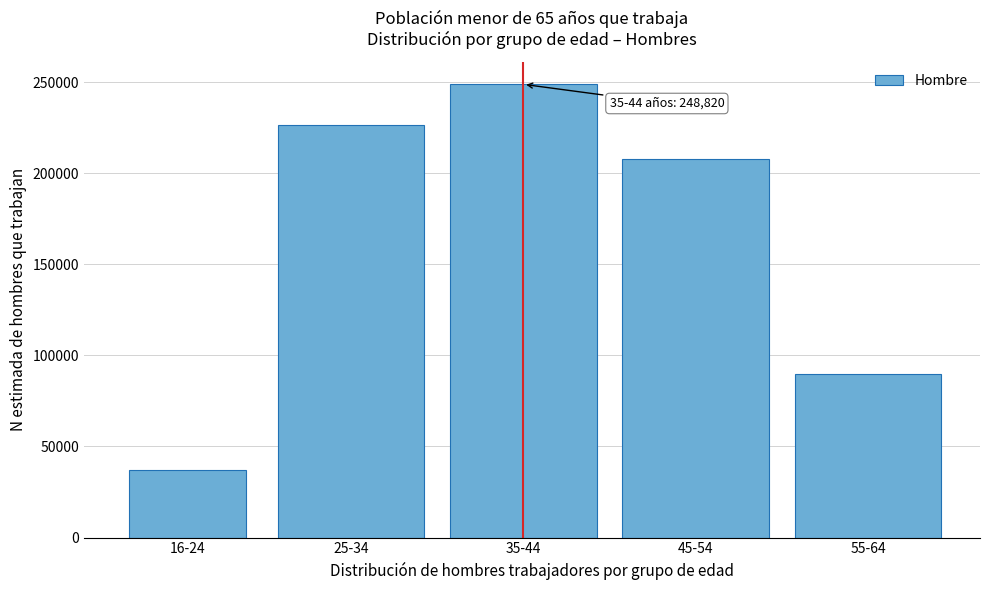

Reading left to right, what are all the values shown in this chart?

16-24=37300	25-34=226264	35-44=248820	45-54=208078	55-64=89546